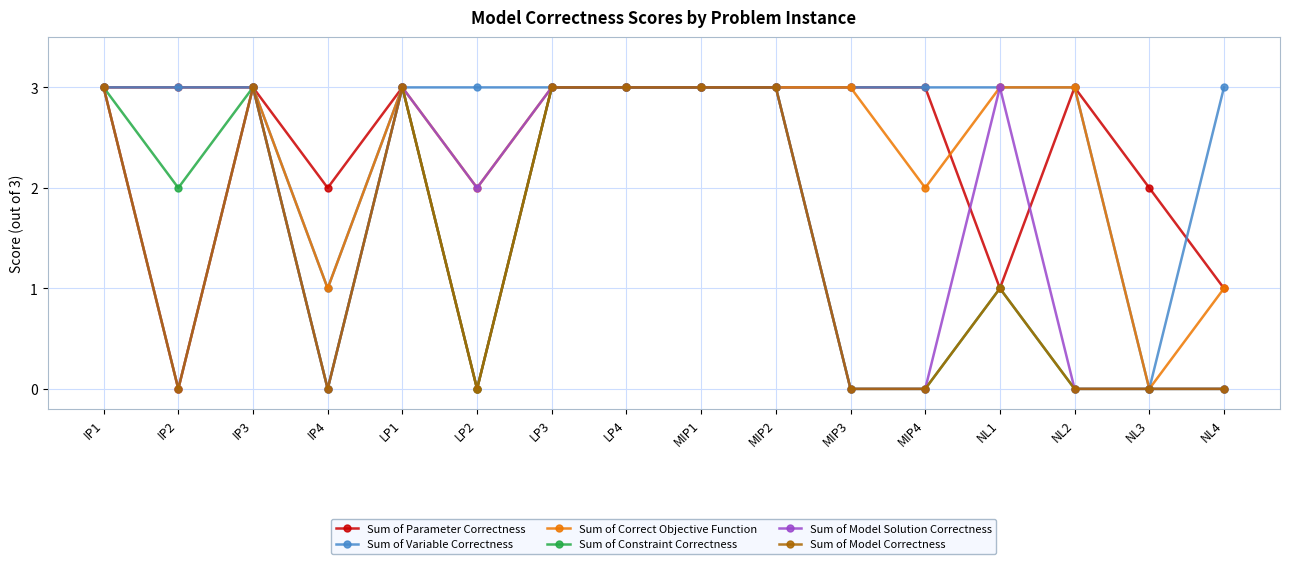

Reading right to left, extract all data points from this chart.

Sum of Parameter Correctness: 1	2	3	1	3	3	3	3	3	3	0	3	2	3	3	3
Sum of Variable Correctness: 3	0	3	3	3	3	3	3	3	3	3	3	1	3	3	3
Sum of Correct Objective Function: 1	0	3	3	2	3	3	3	3	3	2	3	1	3	0	3
Sum of Constraint Correctness: 0	0	0	1	0	0	3	3	3	3	0	3	0	3	2	3
Sum of Model Solution Correctness: 0	0	0	3	0	0	3	3	3	3	2	3	0	3	0	3
Sum of Model Correctness: 0	0	0	1	0	0	3	3	3	3	0	3	0	3	0	3